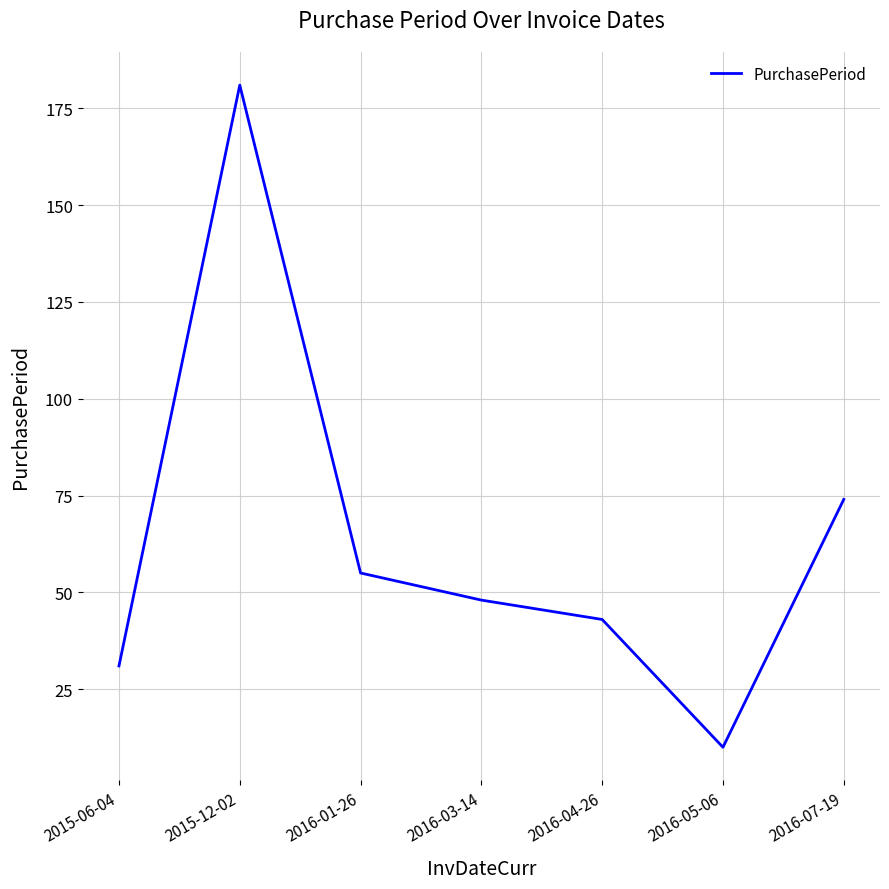

What is the smallest value displayed?

10